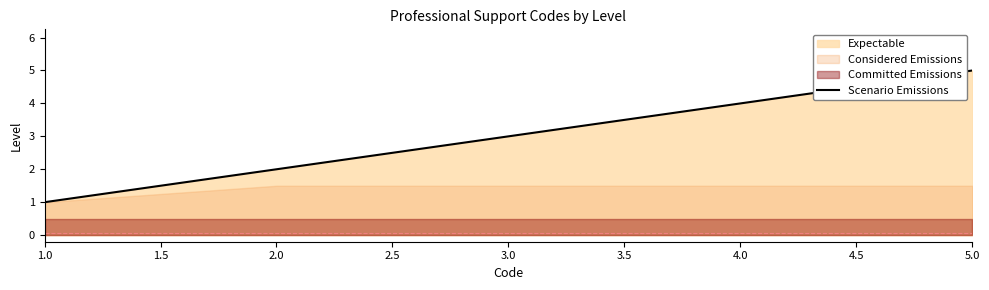

What is the maximum value for Scenario Emissions?

5